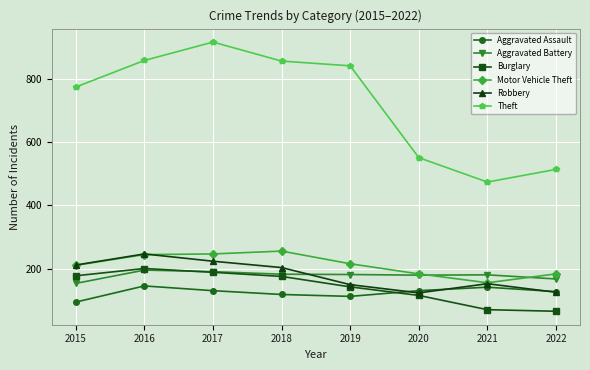

What is the smallest value displayed?

66